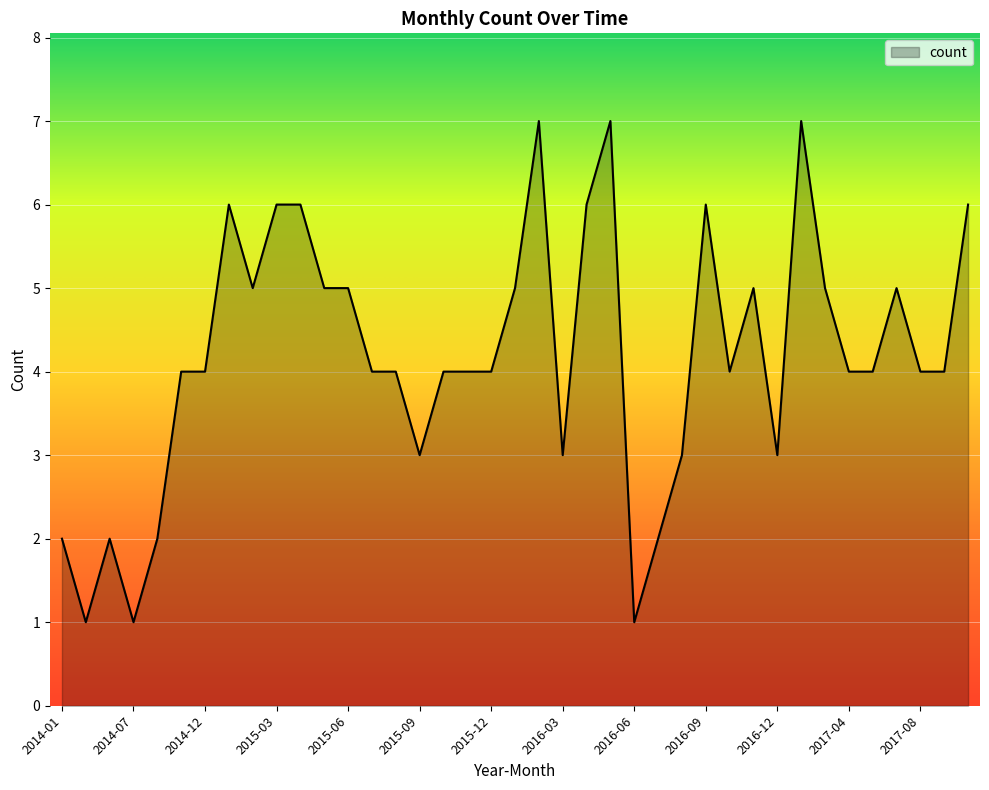

What is the difference between the maximum and minimum values?

6